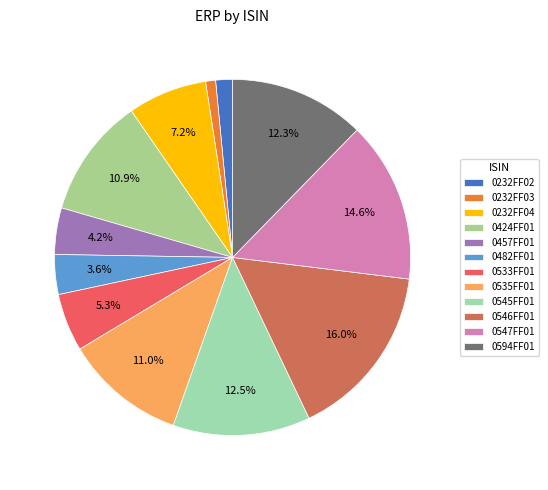

How many slices are in this pie chart?

12